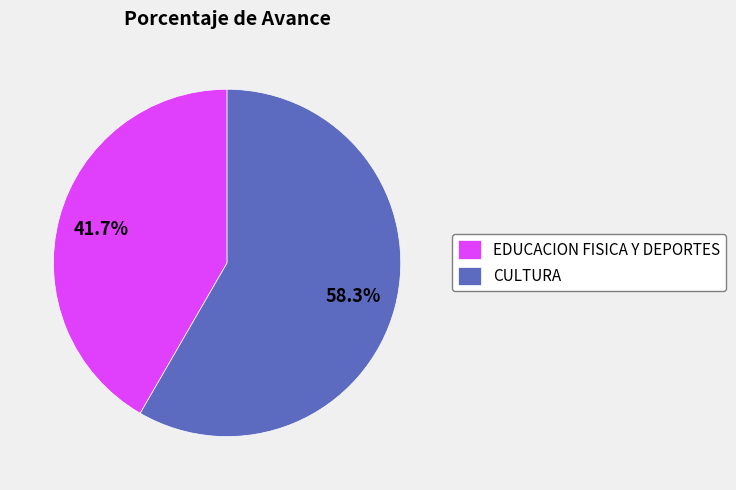

Does any single category account for the majority?

Yes